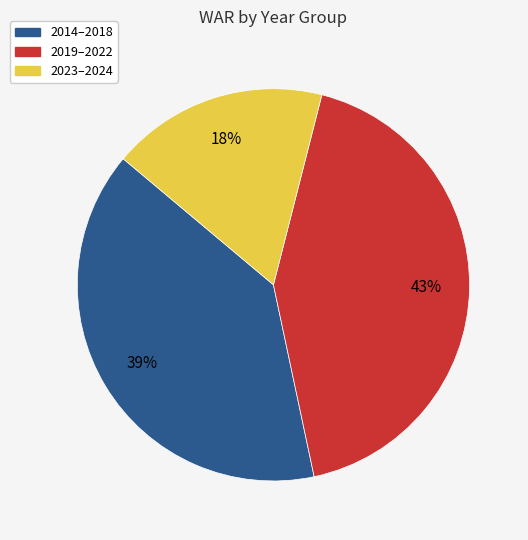

To the nearest percent, what is the average slice percentage?

33%